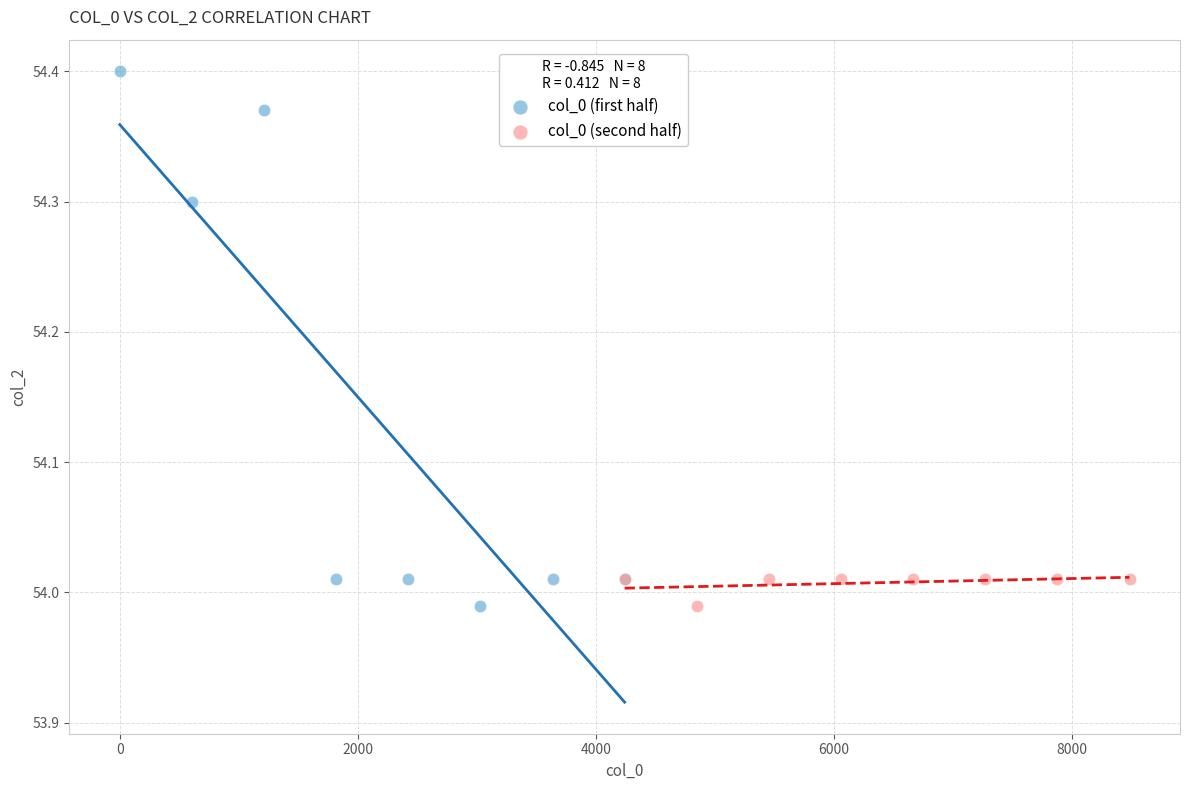

Which series has the largest Y range (max minus min)?

col_0 (first half)